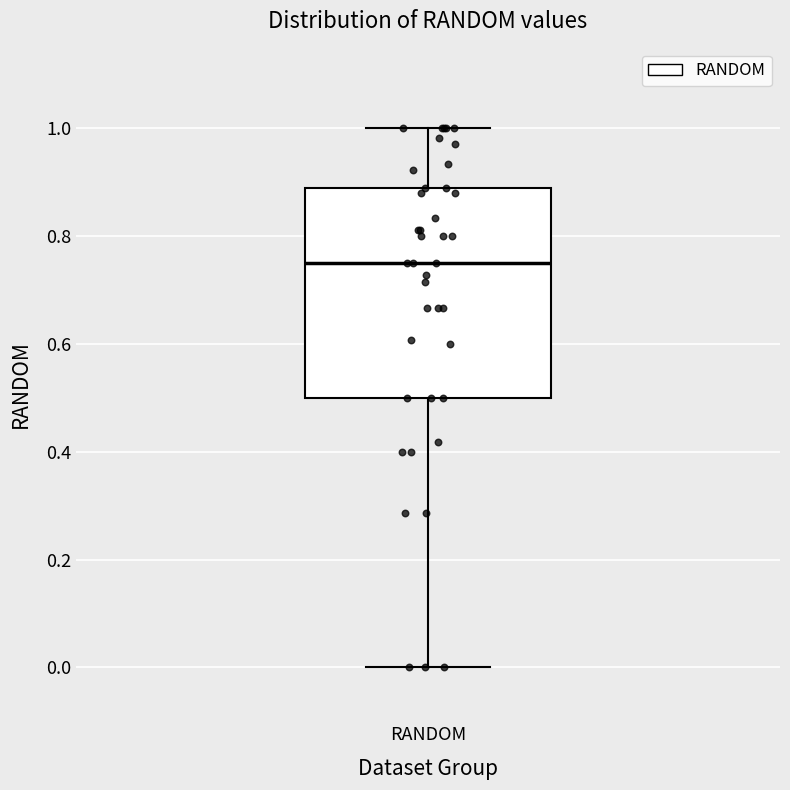

Where is the lower edge of the box for RANDOM on the y-axis? The values are not printed on the chart, so give them approximately, as read against the axis.

0.50